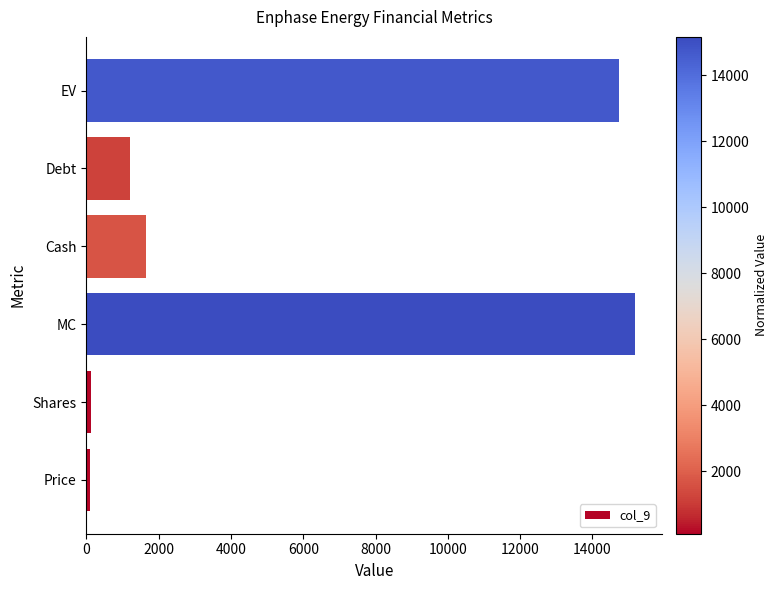

Does the chart contain any negative values?

No